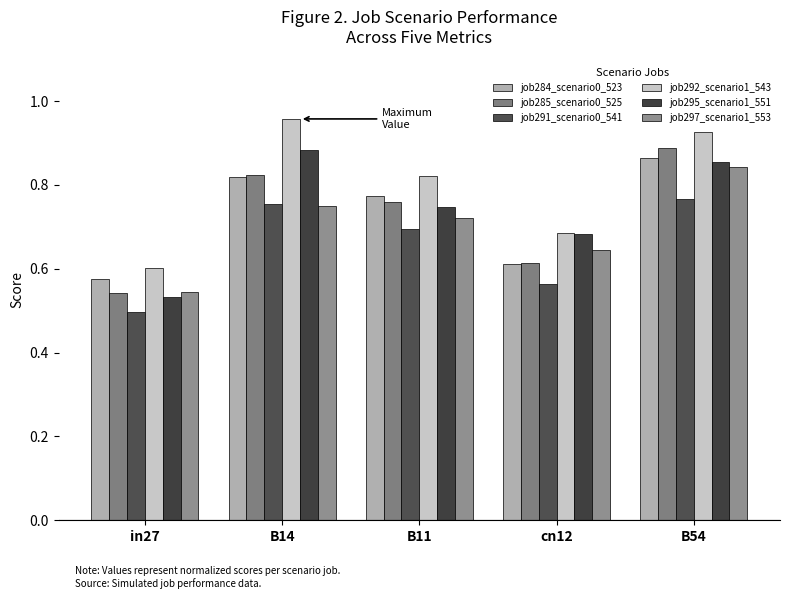

Between in27 and cn12, which series saw the biggest shift?

job295_scenario1_551